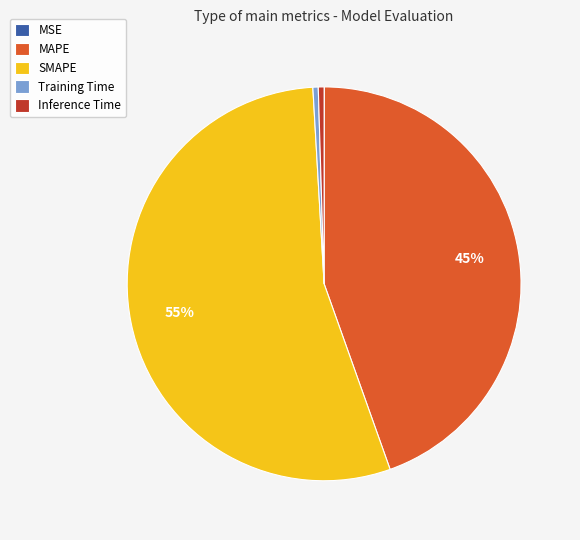

The Inference Time slice represents 0% of the pie. True or false?

True